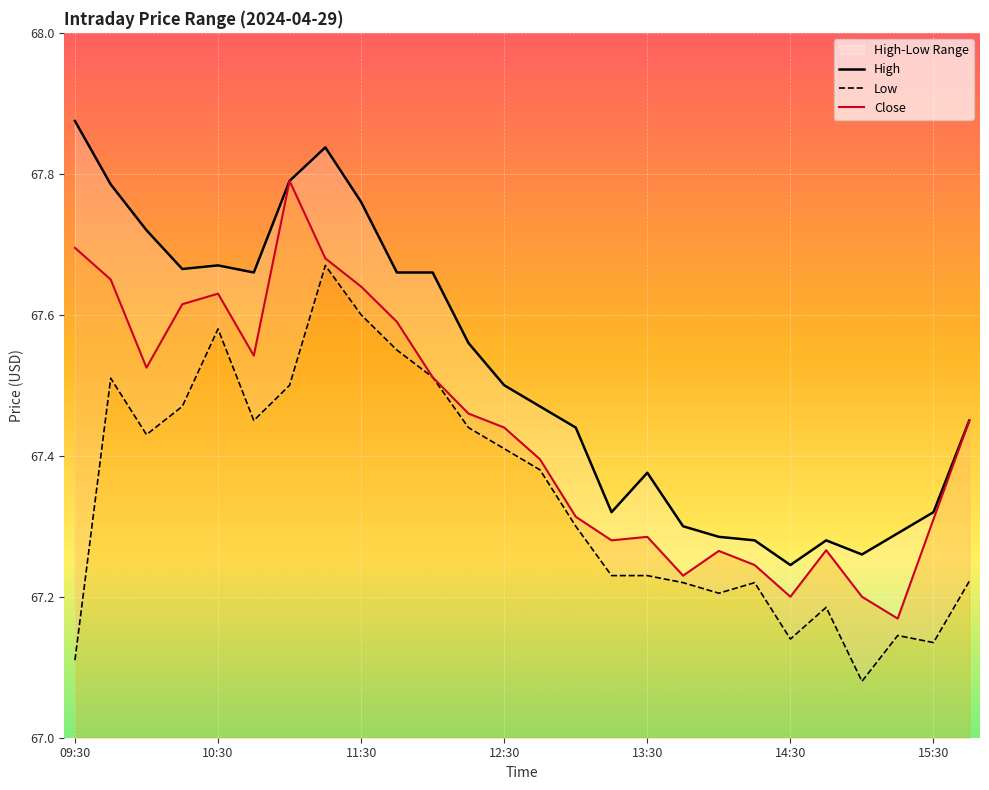

At which category does the chart reach its peak across all series?

09:30